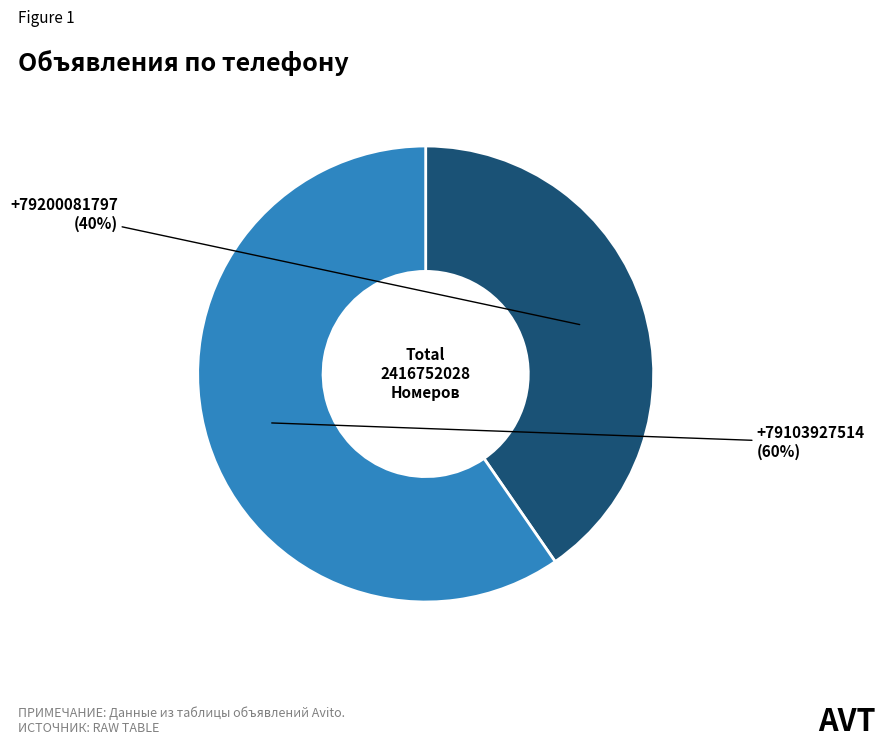

Which has a higher value, +79200081797 or +79103927514?

+79103927514